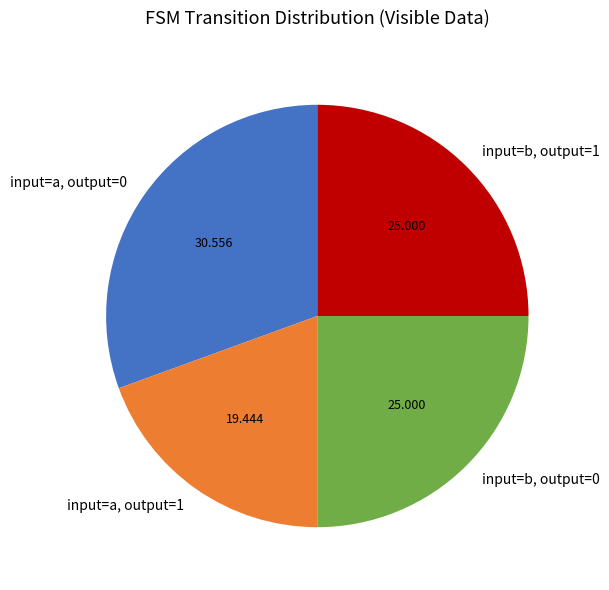

Is there a majority slice in this chart?

No